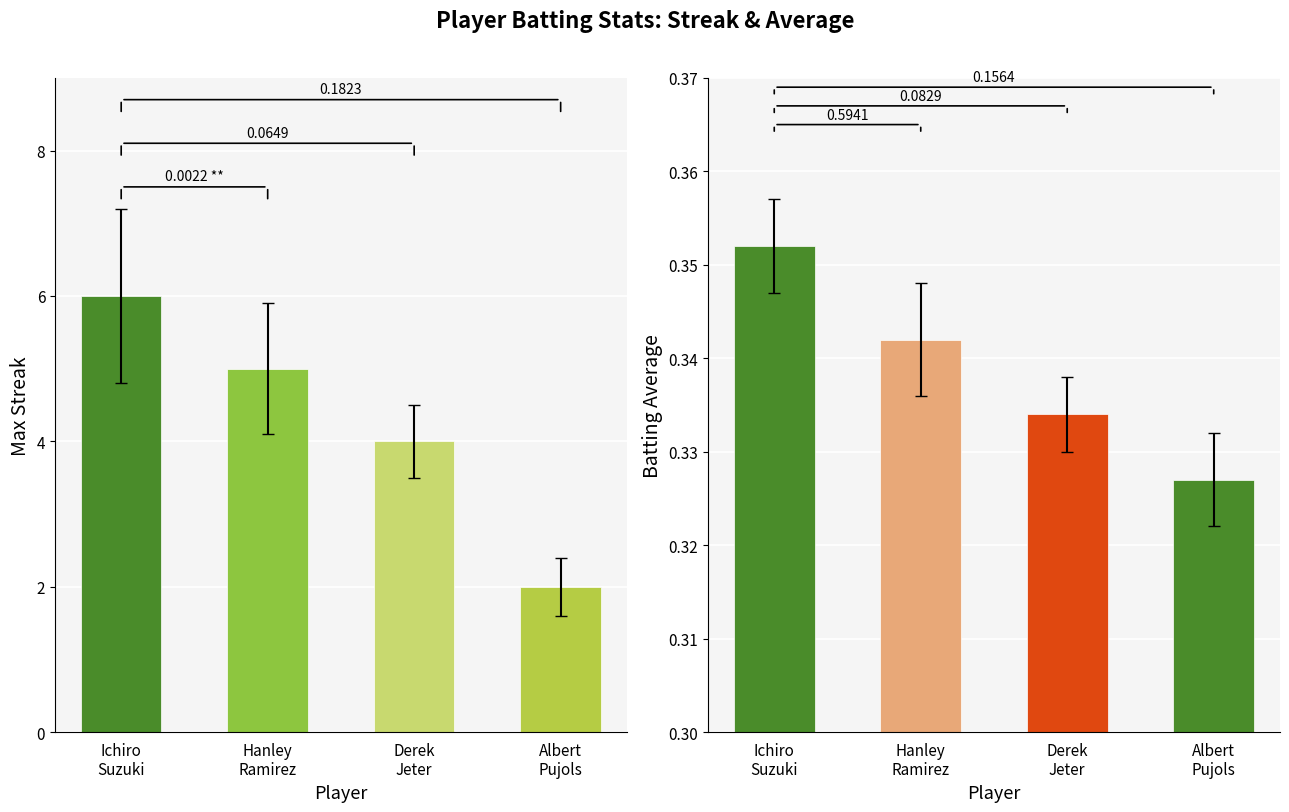

Which label corresponds to the smallest value in the chart?

Albert Pujols